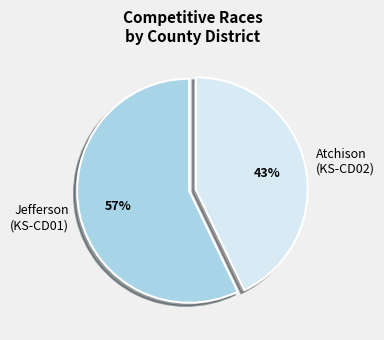

Is there any slice that represents more than half of the pie?

Yes